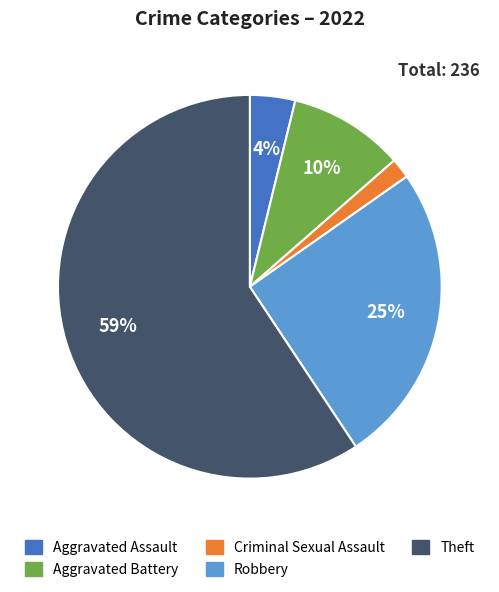

To the nearest percent, what percentage of the pie is Criminal Sexual Assault?

2%